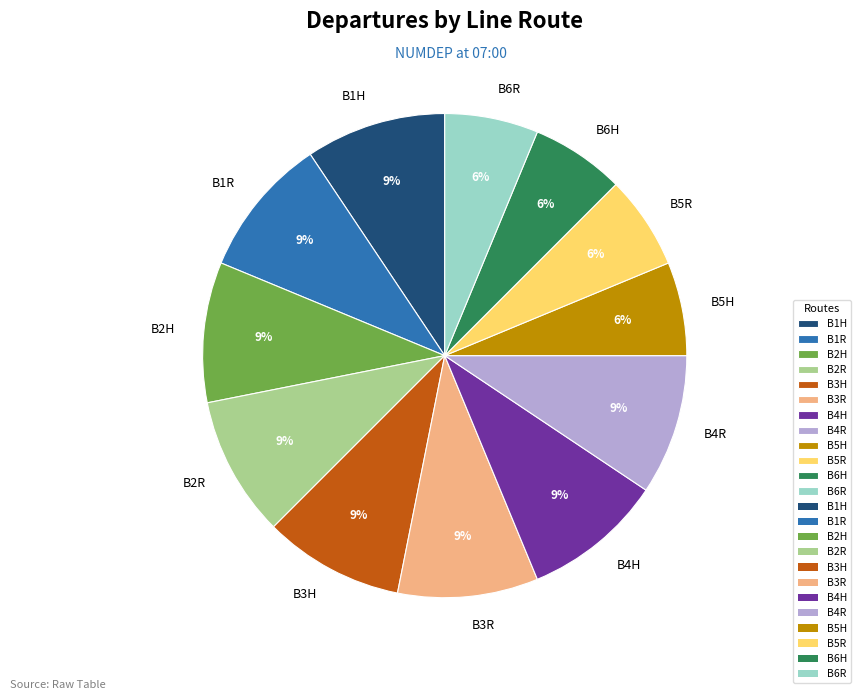

How many slices are in this pie chart?

12